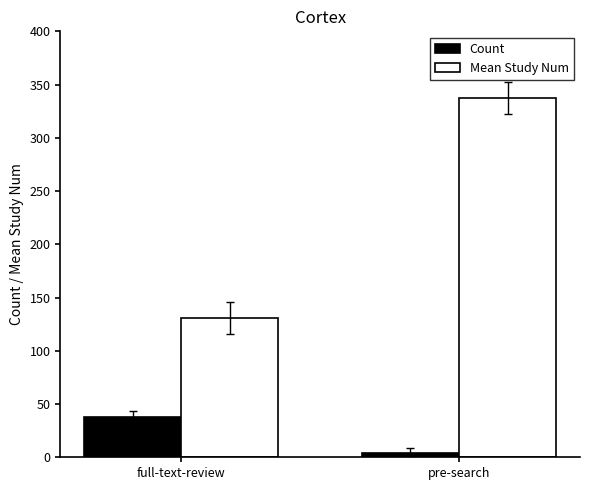

At full-text-review, list the series in order from largest to smallest.

Mean Study Num, Count